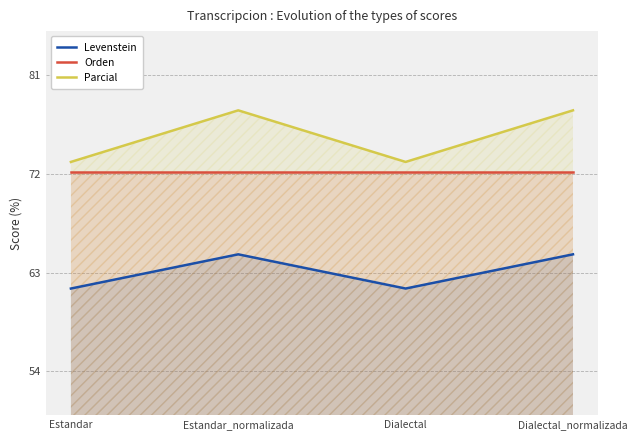

Which category has the highest value across all series?

Estandar_normalizada